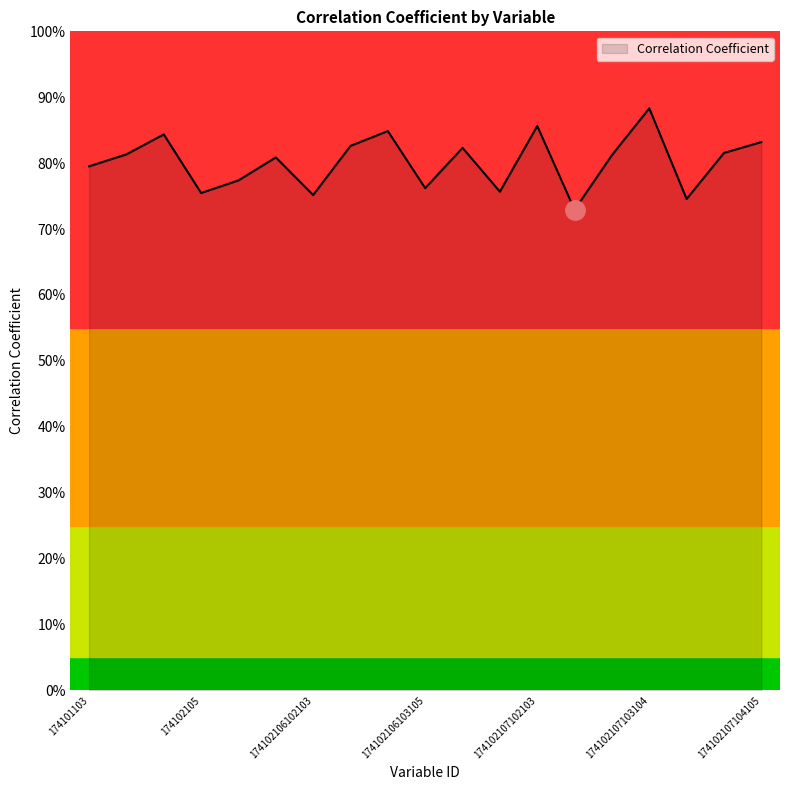

Does the chart have visible grid lines?

No